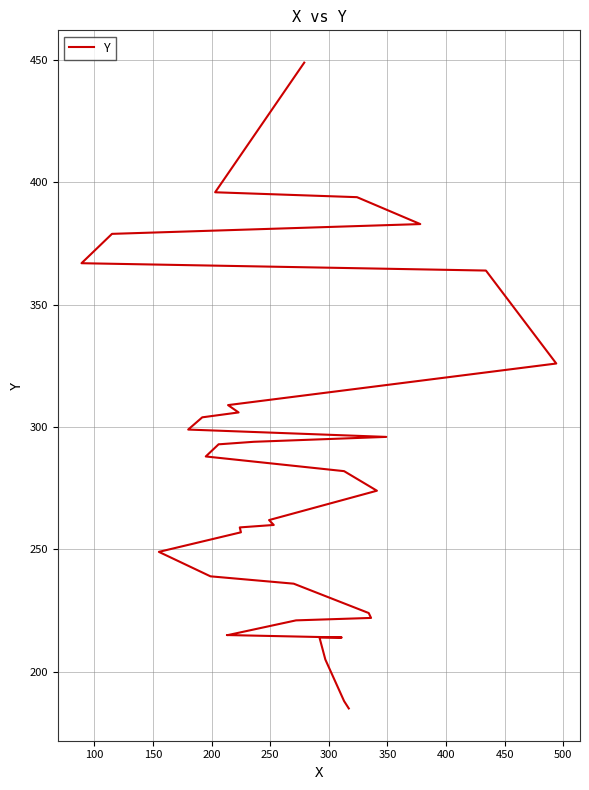

True or false: the data has more than 0 interior local peaks.

False